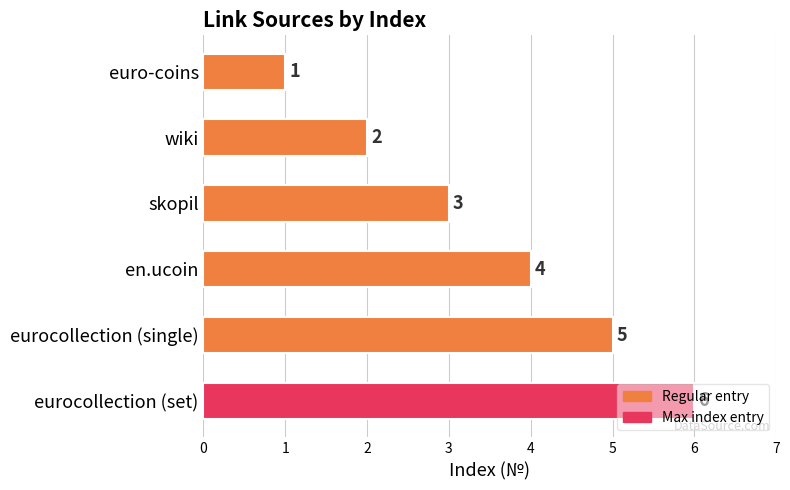

List the labels in order of value, largest first.

eurocollection (set), eurocollection (single), en.ucoin, skopil, wiki, euro-coins